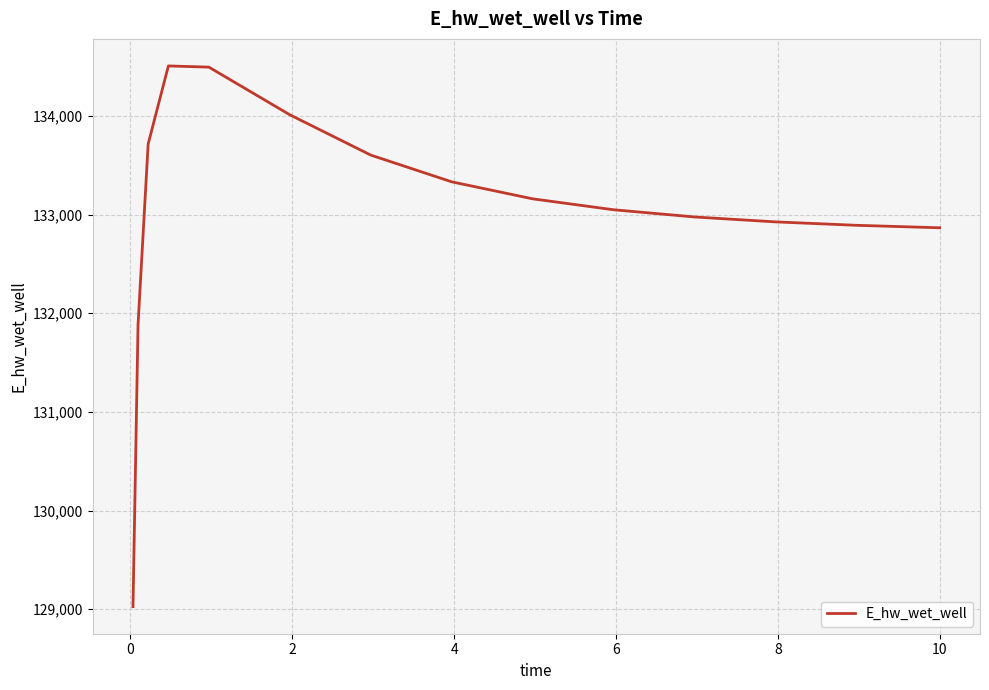

What is the maximum value shown in the chart?

134507.6